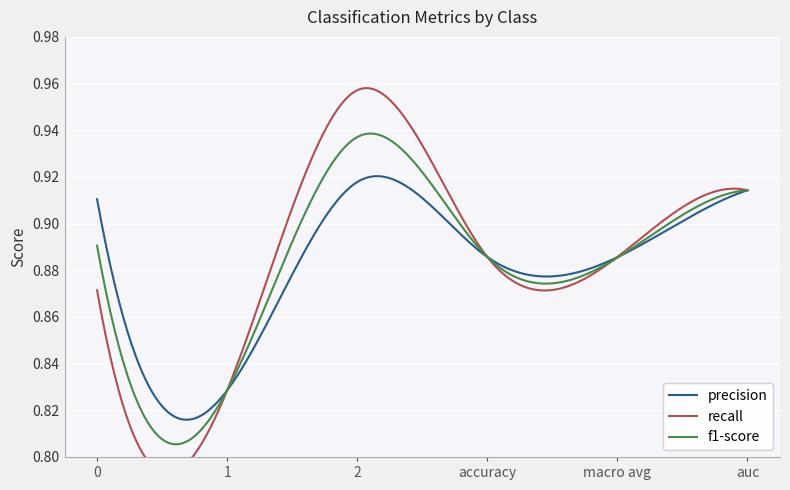

At which category is the sum across all series the highest?

2